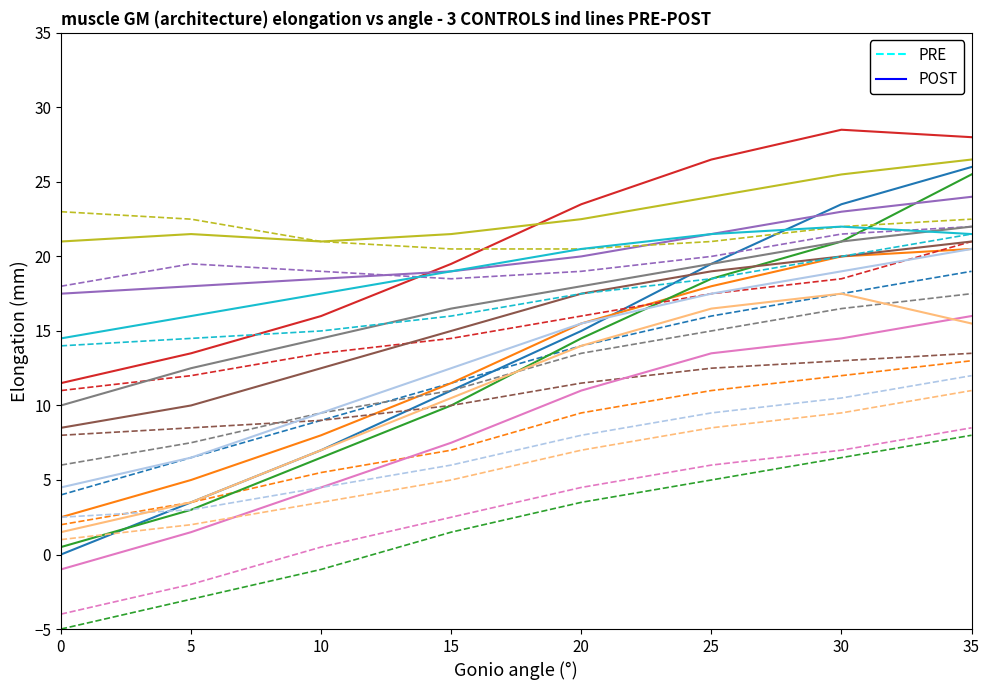

List the series in order of their overall mean, lowest first.

PRE, POST